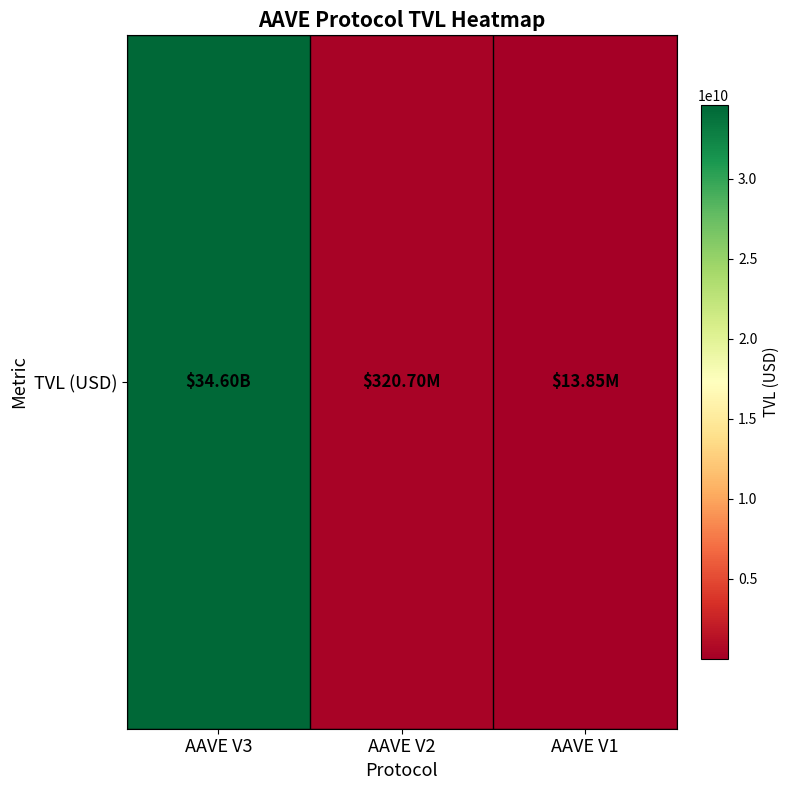

How many distinct data groups are displayed?

1